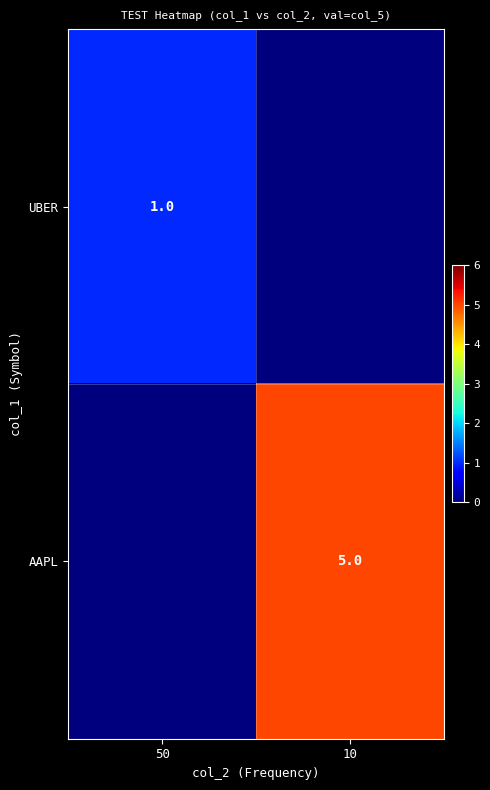

Is it true that AAPL equals 1 at 10?

False